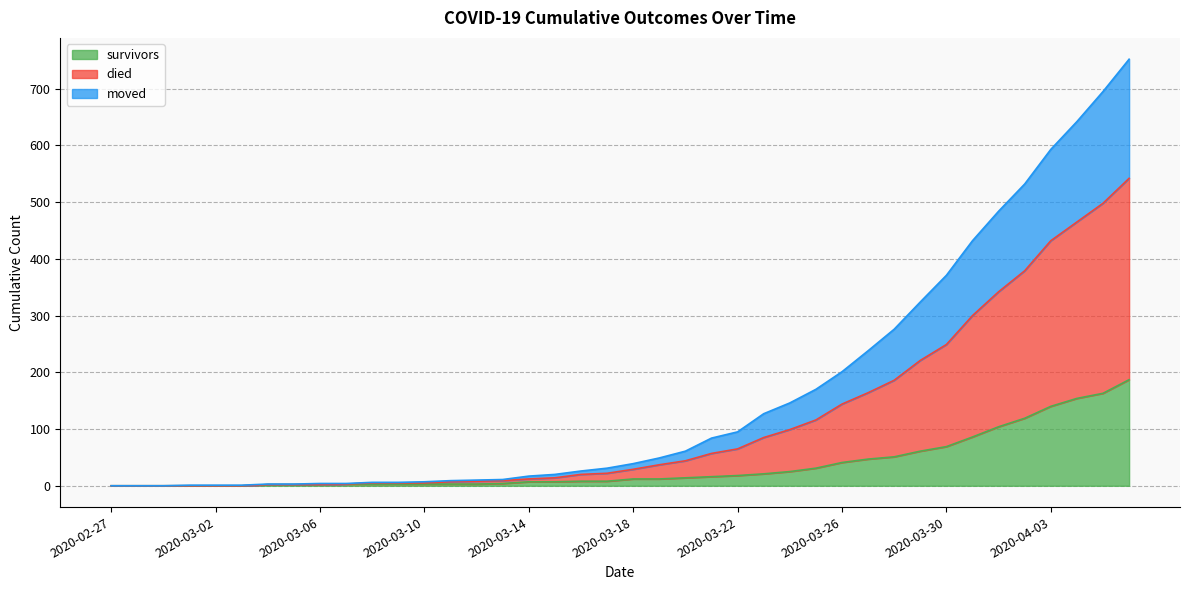

What is the label of the 3rd point from the right?

2020-04-04